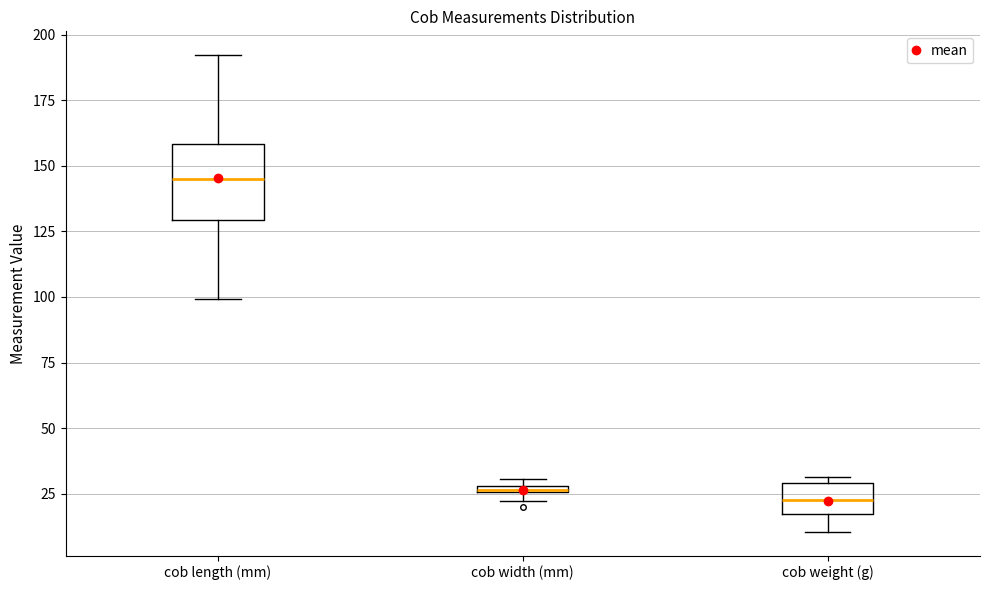

Where does the lower whisker of the box for cob weight (g) end on the y-axis? The values are not printed on the chart, so give them approximately, as read against the axis.

10